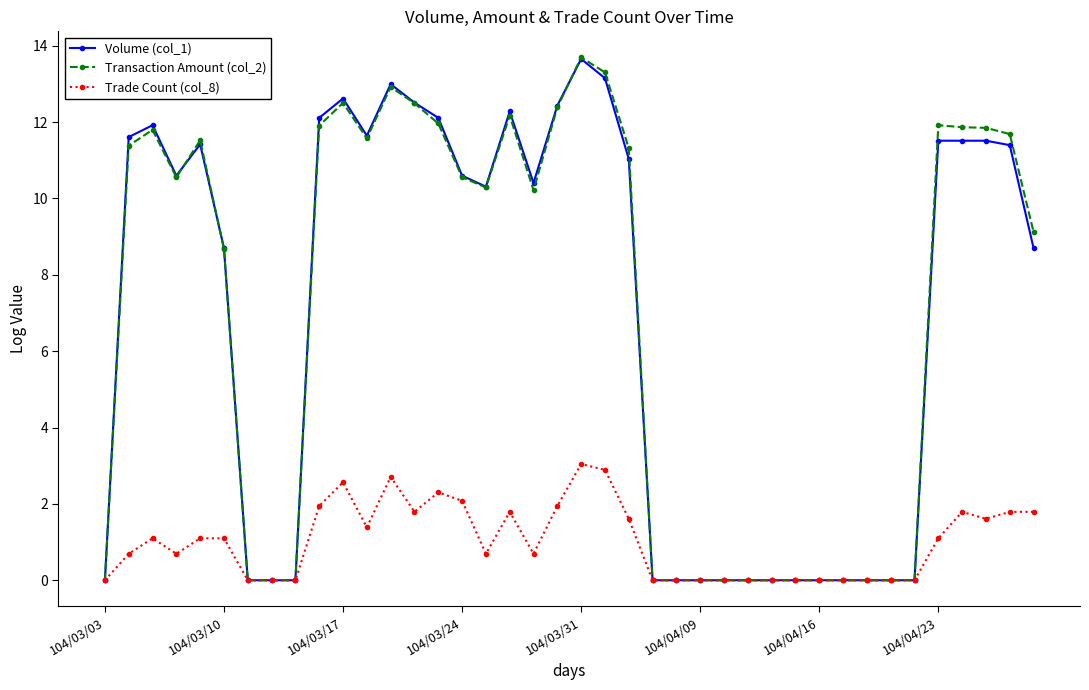

What is the maximum value for Transaction Amount (col_2)?

13.7